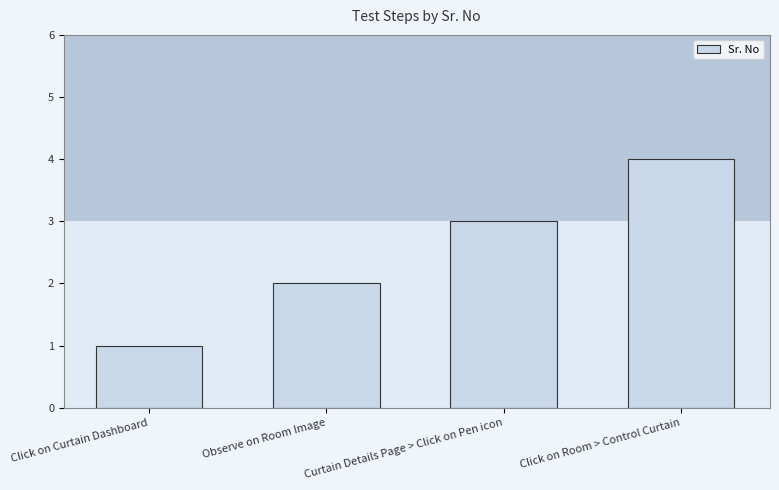

How many bars are there in total?

4